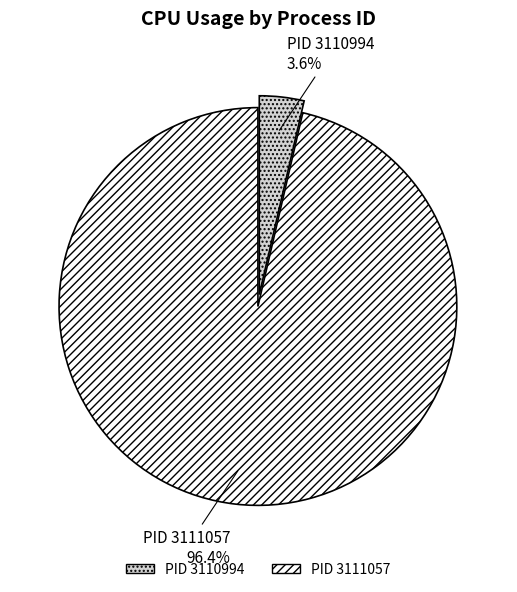

Count the number of slices in the pie.

2